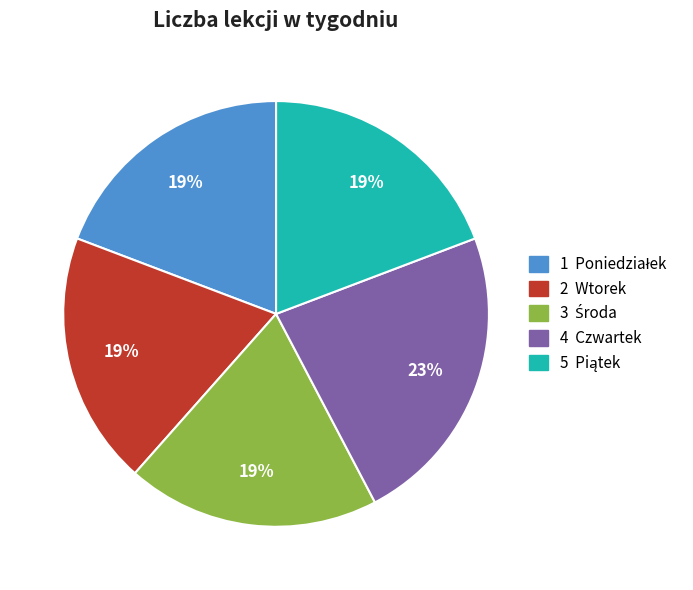

Is there a majority slice in this chart?

No